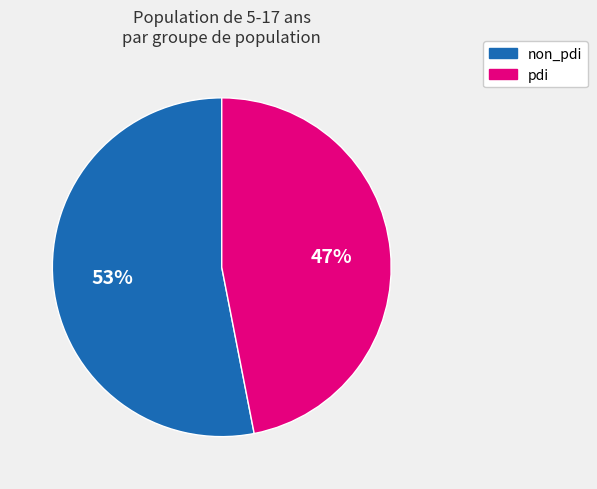

Which slice is the smallest?

pdi